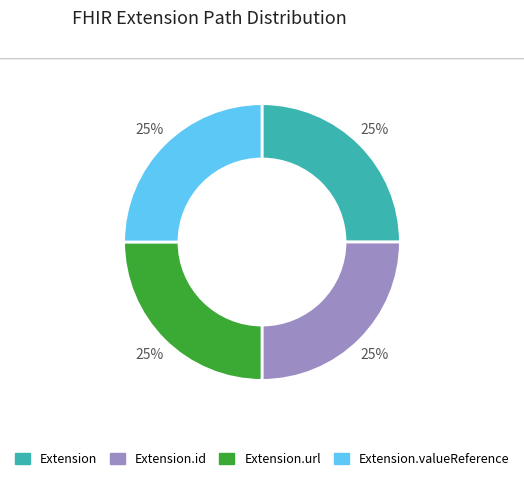

To the nearest percent, what portion does Extension.valueReference represent?

25%